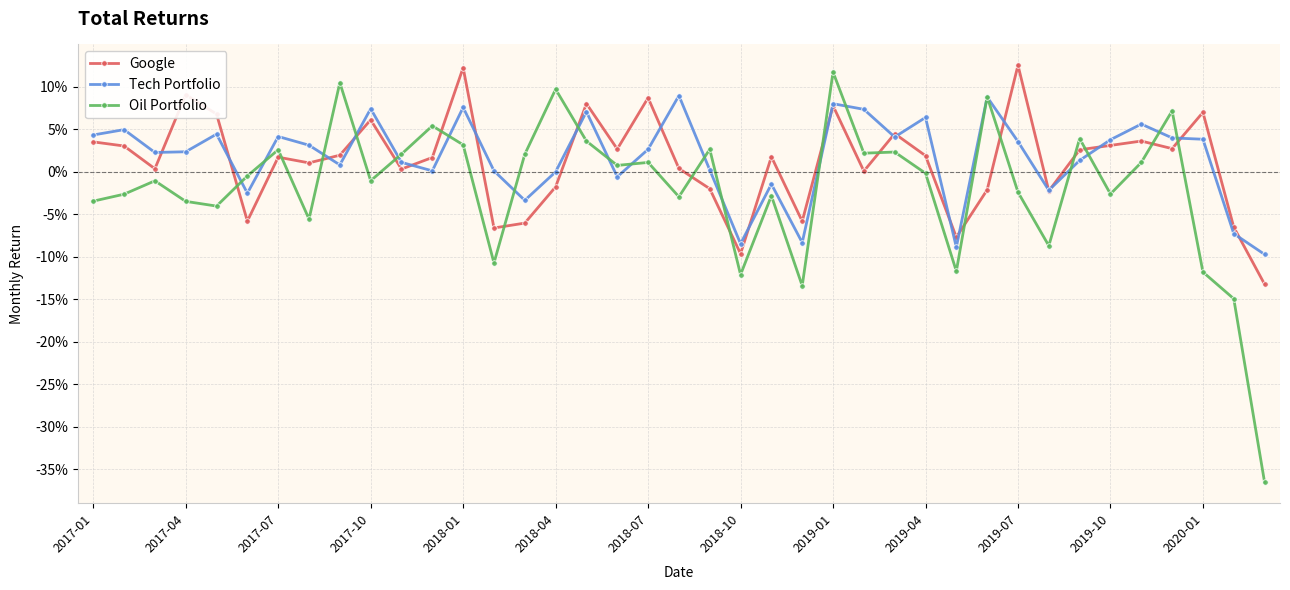

Is this an area chart (filled region under the line)?

No